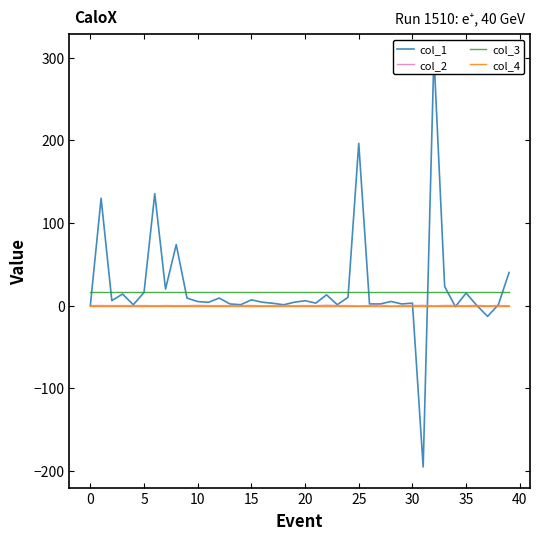

True or false: col_1 has a value of 0.9 at 30.

False